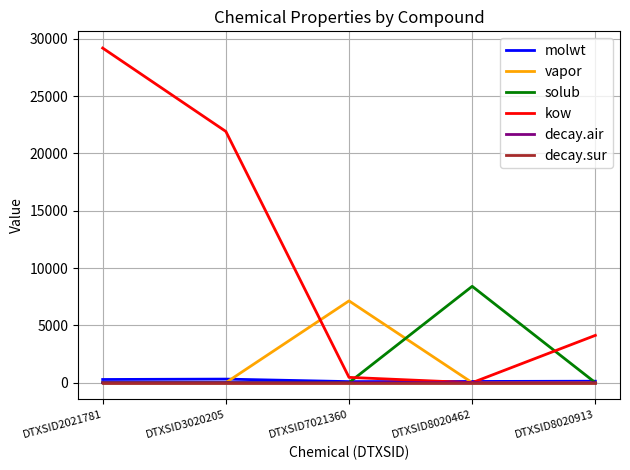

What is the sum of all molwt values?

917.2